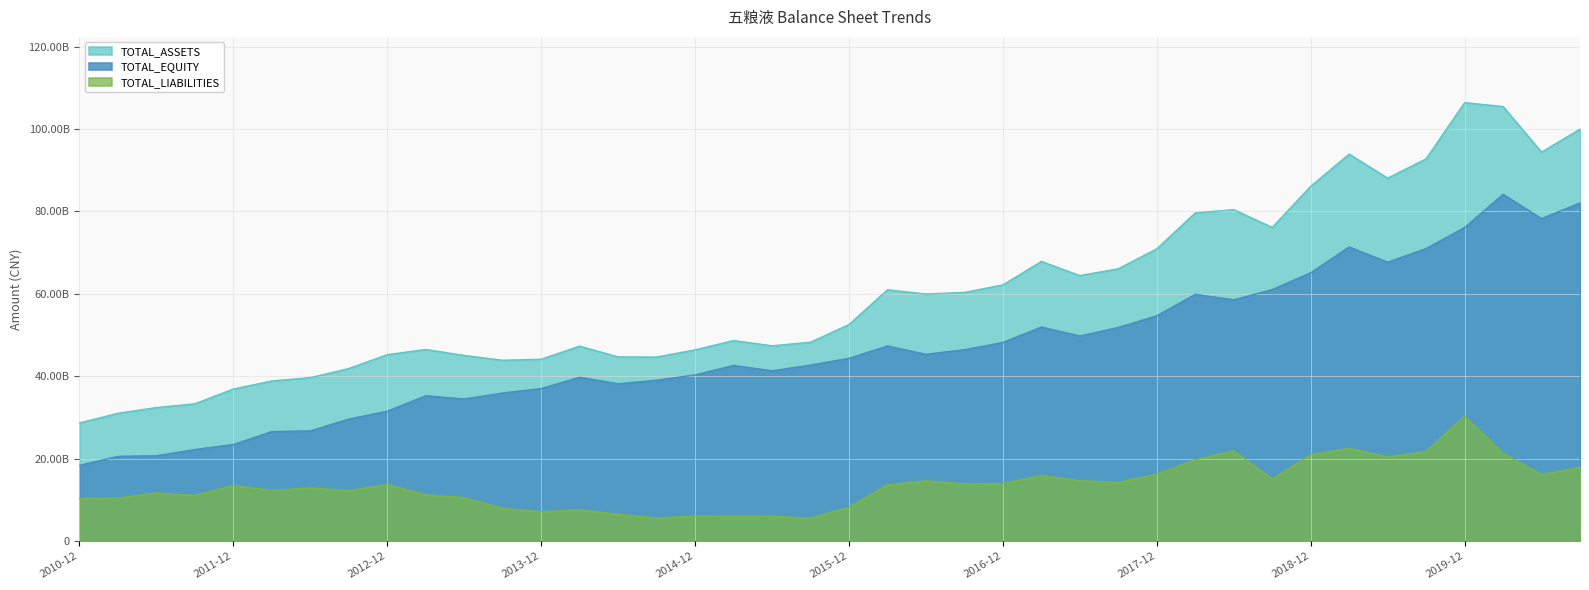

Where is TOTAL_ASSETS nearest to the value 67535236429?

2017-03-31